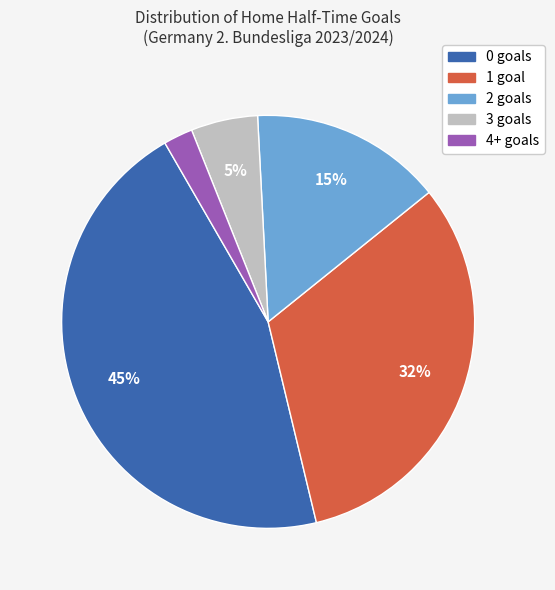

To the nearest percent, what is the difference between the largest and smallest slice percentages?

43%